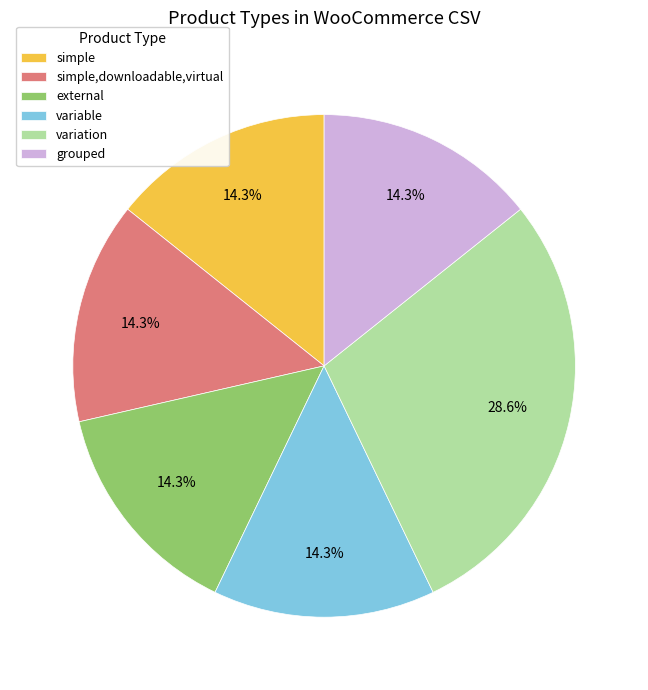

To the nearest percent, what is the average slice percentage?

17%